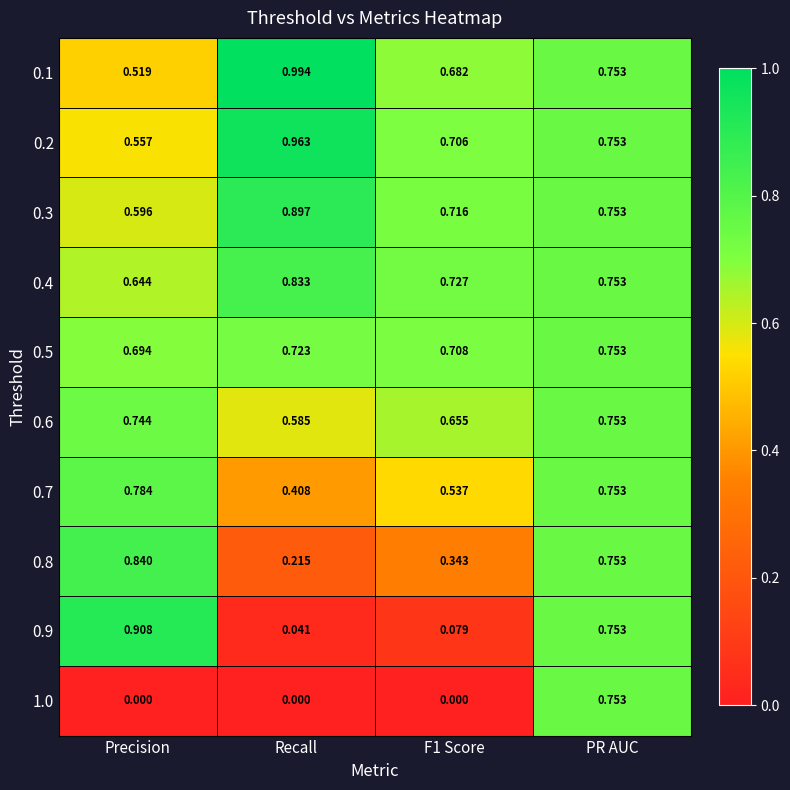

Which label corresponds to the largest value in the chart?

Recall